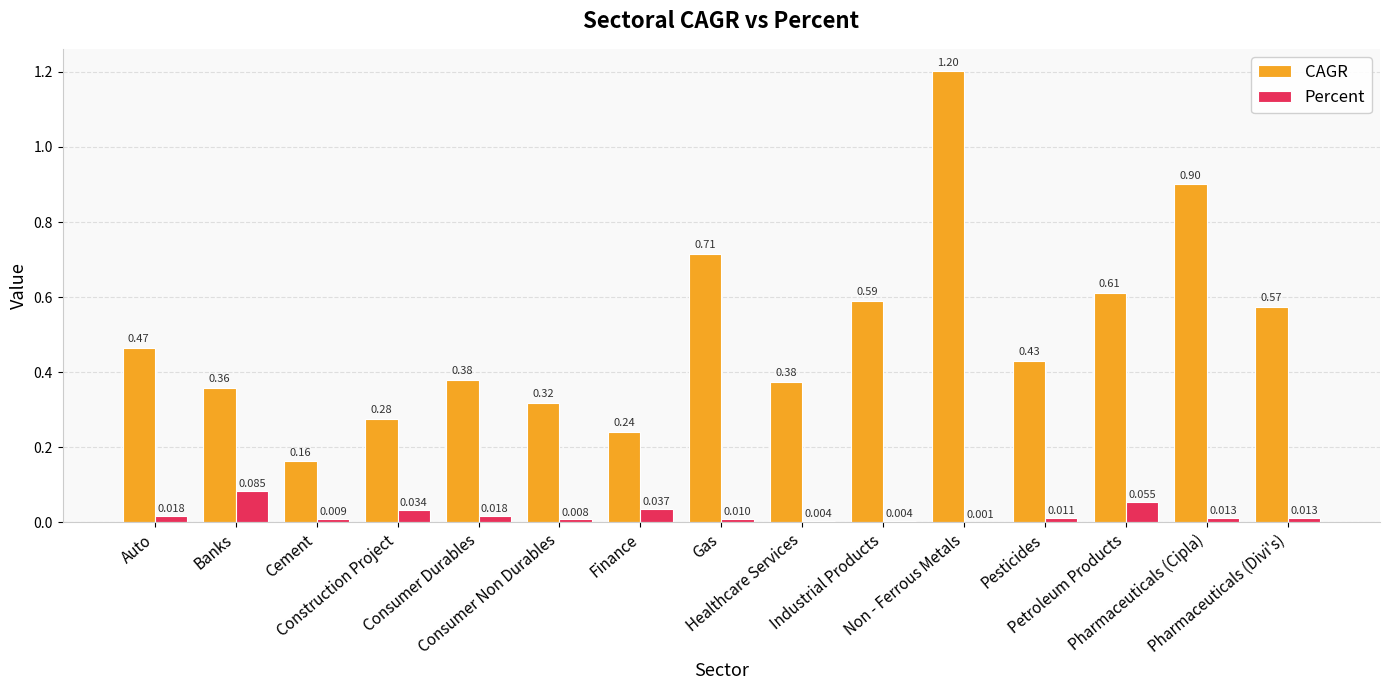

How many groups of bars are there?

15